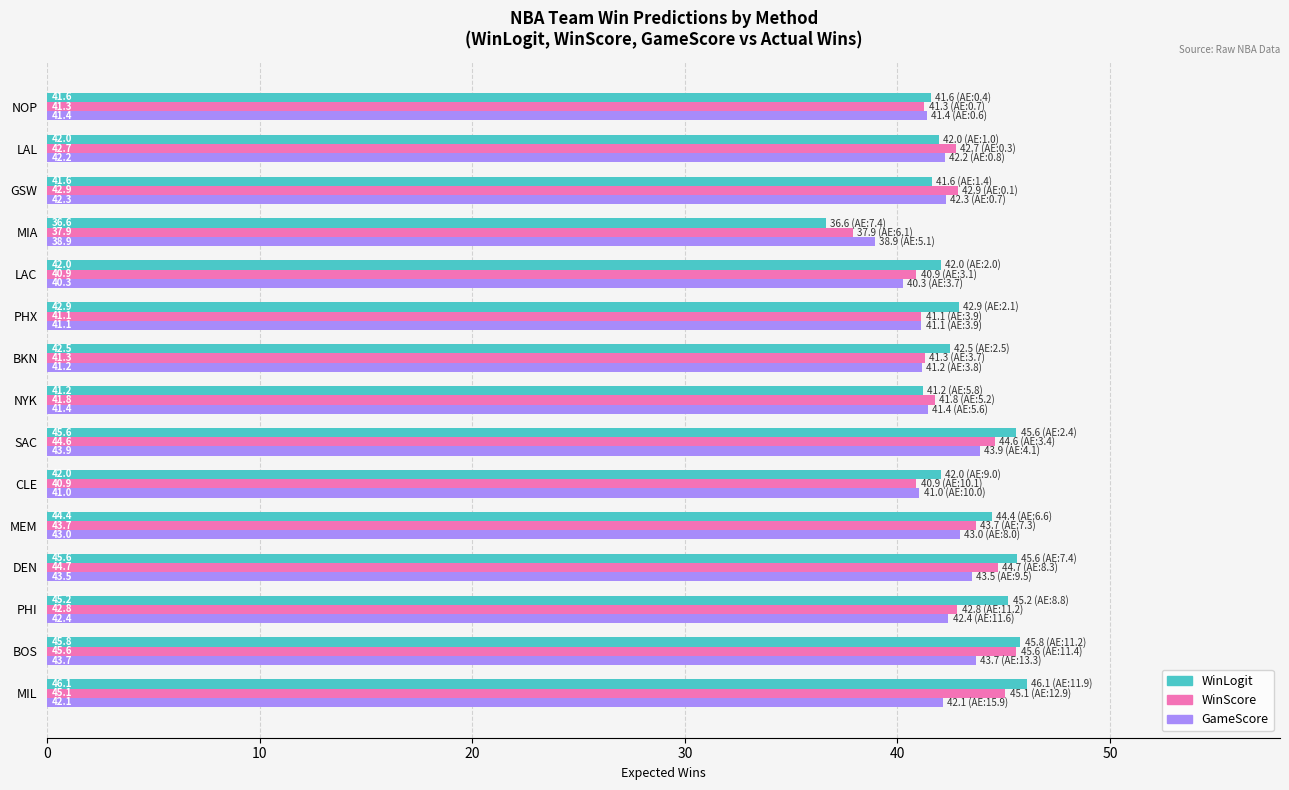

At LAC, list the series in order from largest to smallest.

WinLogit, WinScore, GameScore